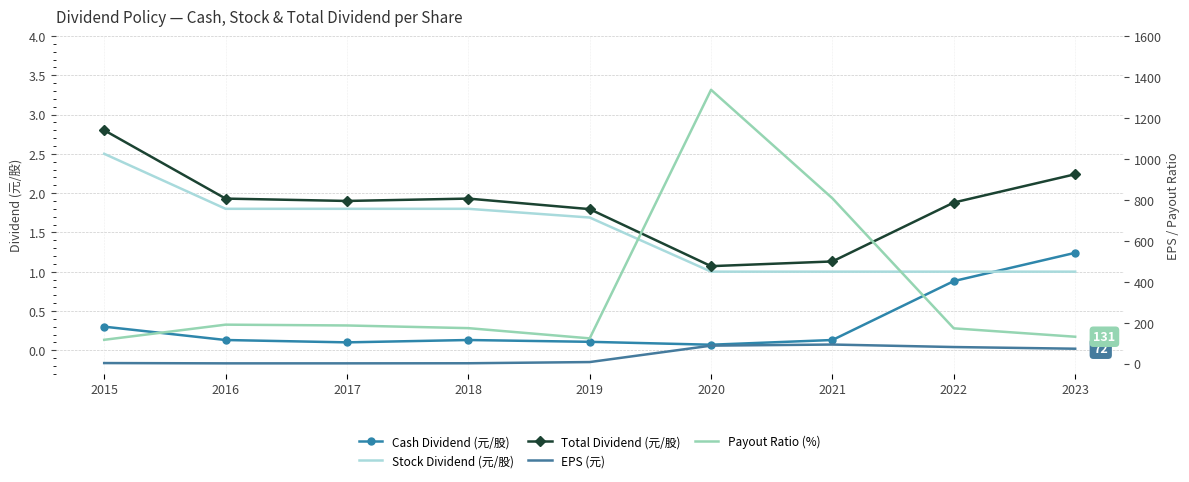

Reading left to right, list all the values displayed in this chart.

Cash Dividend (元/股): 2015=0.3	2016=0.1	2017=0.1	2018=0.1	2019=0.1	2020=0.1	2021=0.1	2022=0.9	2023=1.2
Stock Dividend (元/股): 2015=2.5	2016=1.8	2017=1.8	2018=1.8	2019=1.7	2020=1.0	2021=1.0	2022=1.0	2023=1.0
Total Dividend (元/股): 2015=2.8	2016=1.9	2017=1.9	2018=1.9	2019=1.8	2020=1.1	2021=1.1	2022=1.9	2023=2.2
EPS (元): 2015=2.4	2016=1.0	2017=1.0	2018=1.5	2019=7.3	2020=87.5	2021=92.9	2022=80.7	2023=72.5
Payout Ratio (%): 2015=116.0	2016=190.0	2017=186.0	2018=173.0	2019=123.0	2020=1337.0	2021=807.0	2022=172.0	2023=131.0